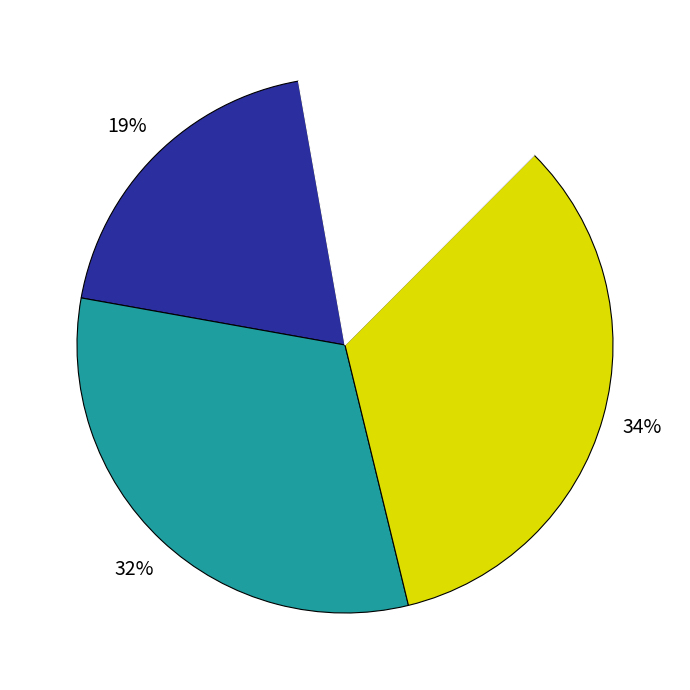

Is there a majority slice in this chart?

No